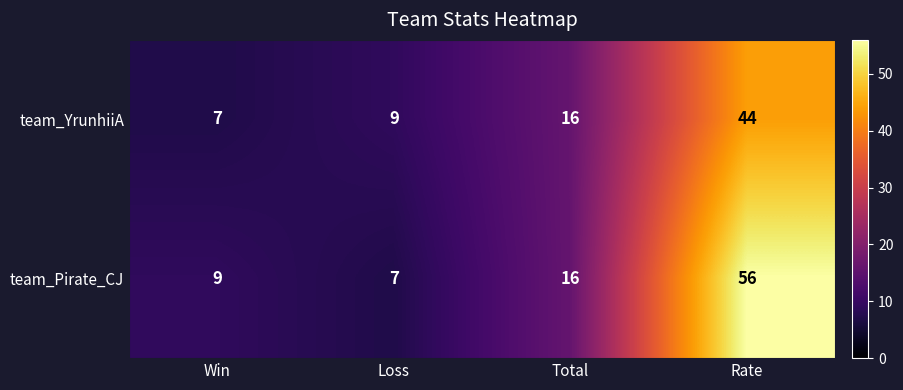

What is the sum of all team_Pirate_CJ values?

88